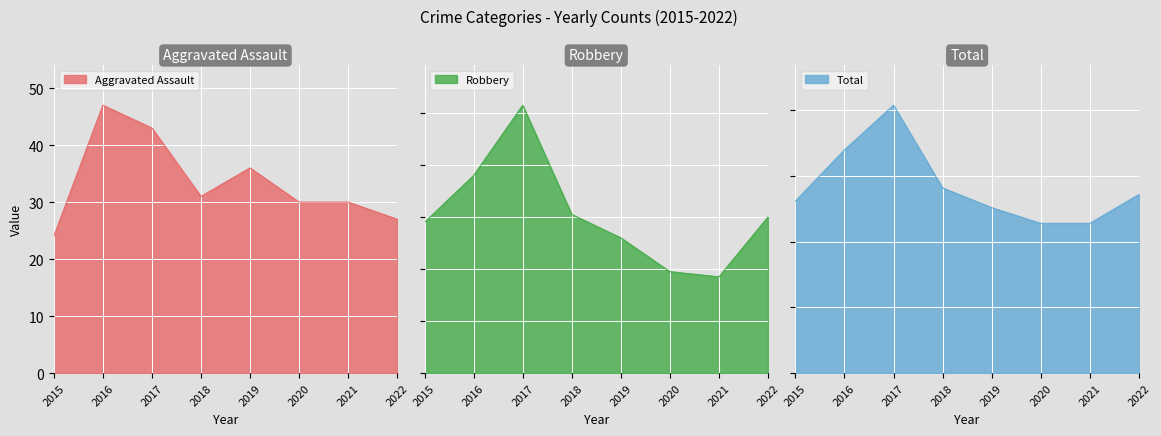

Which label corresponds to the largest value in the chart?

2017